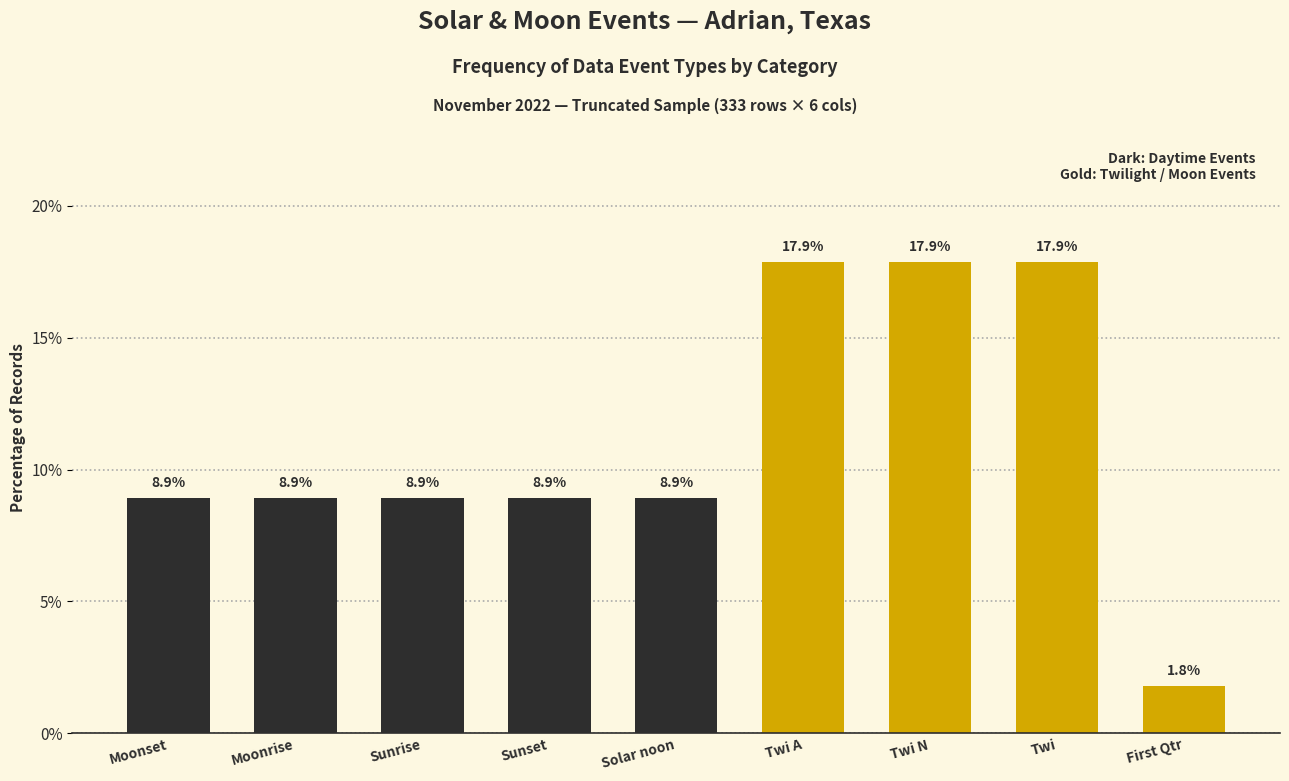

Are the bars horizontal?

No